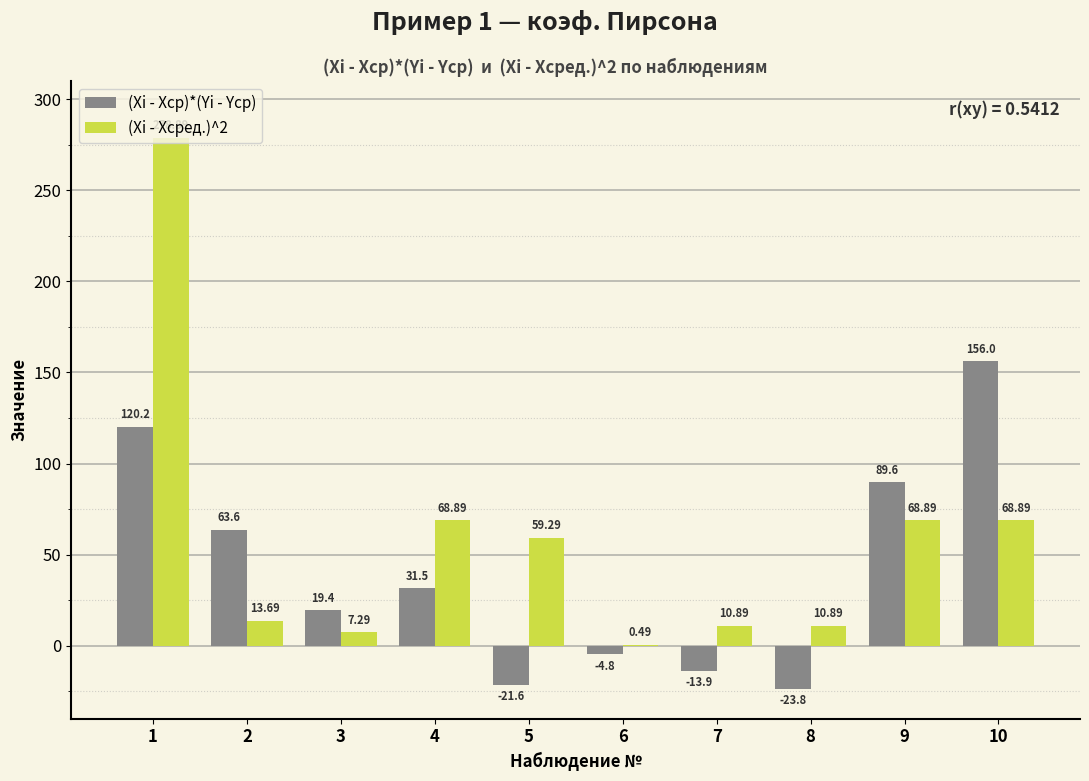

Is the value of (Xi - Xсред.)^2 at 4 greater than the value of (Xi - Xср)*(Yi - Yср) at 1?

No